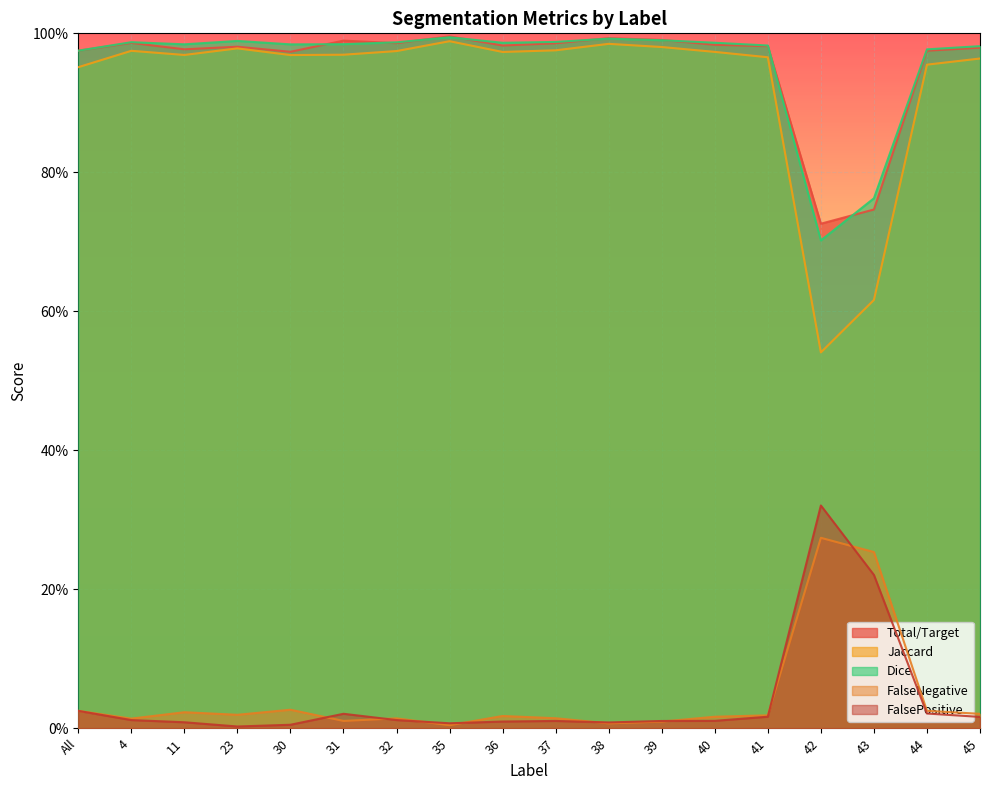

At which category does FalseNegative reach its first local peak?

11